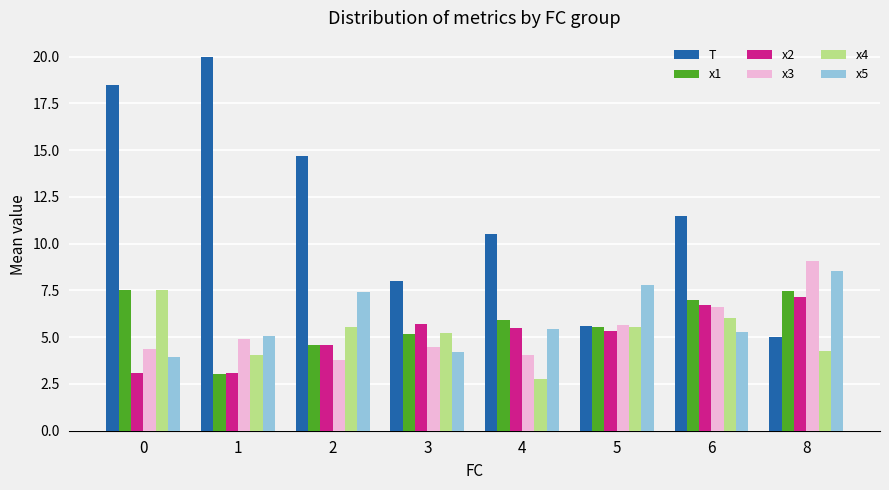

Does the chart contain stacked bars?

No